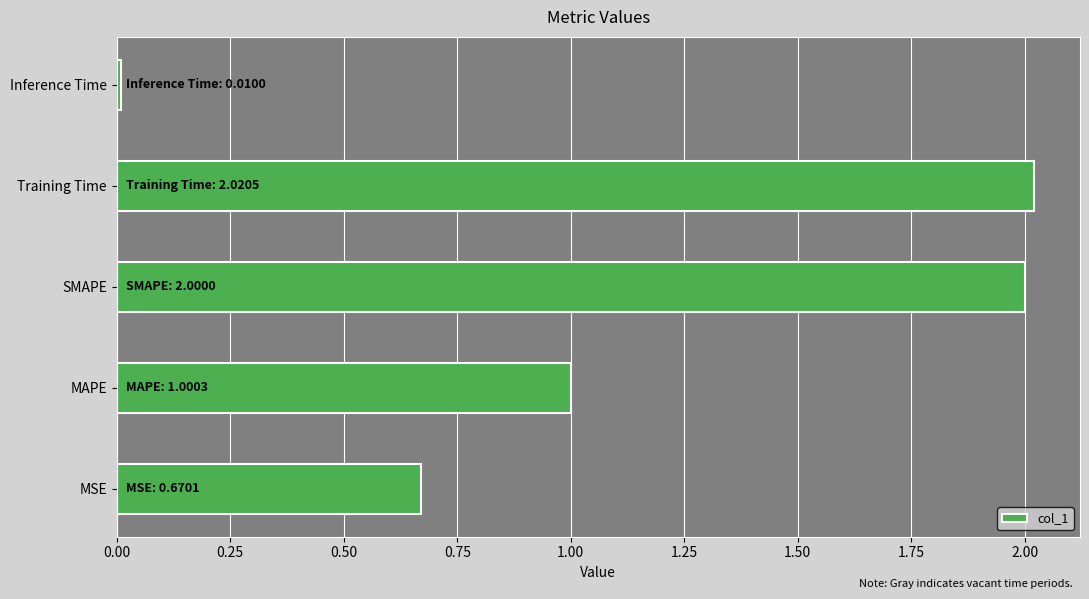

What is the maximum value shown in the chart?

2.0